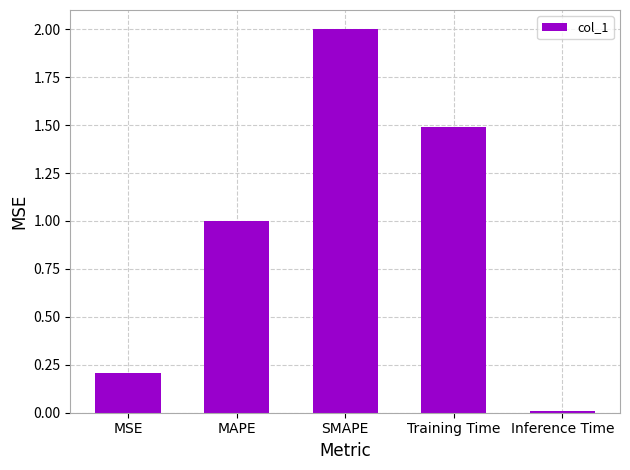

What is the difference between the values at Inference Time and Training Time?

1.5